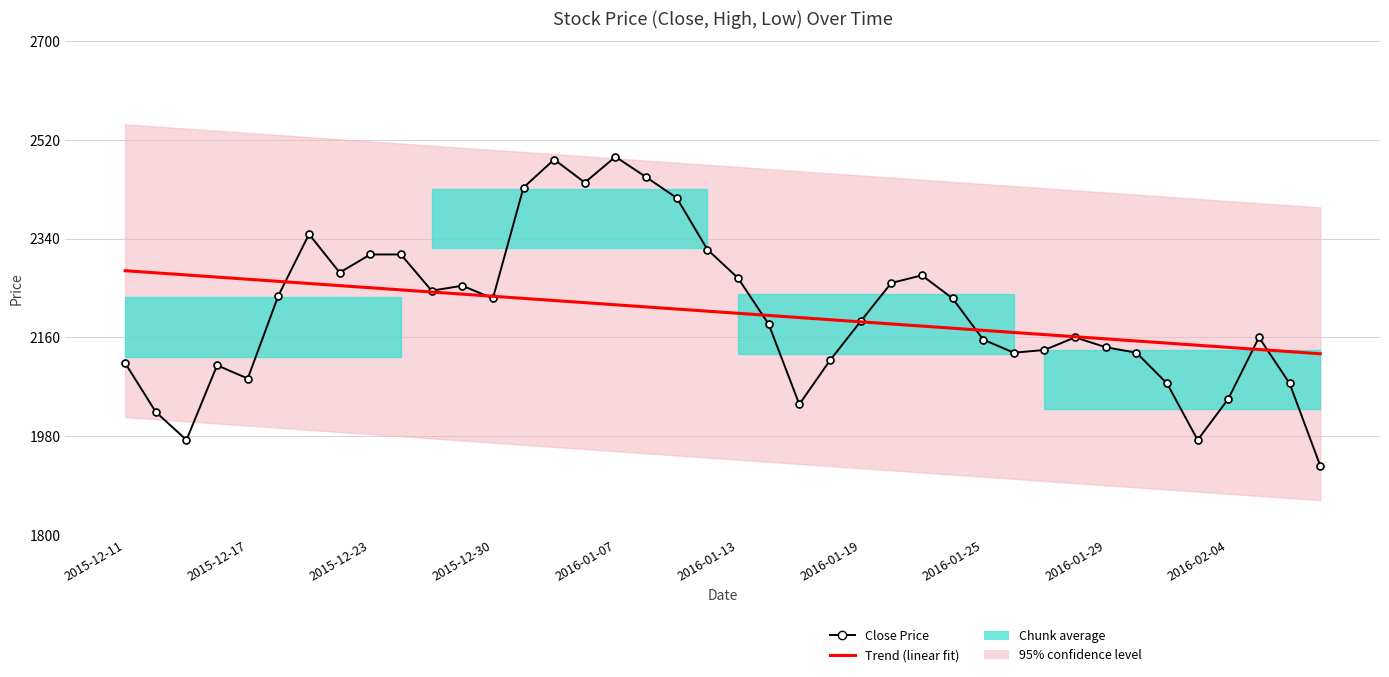

What is the value of the Close Price point at the 3rd from the left?

1973.0